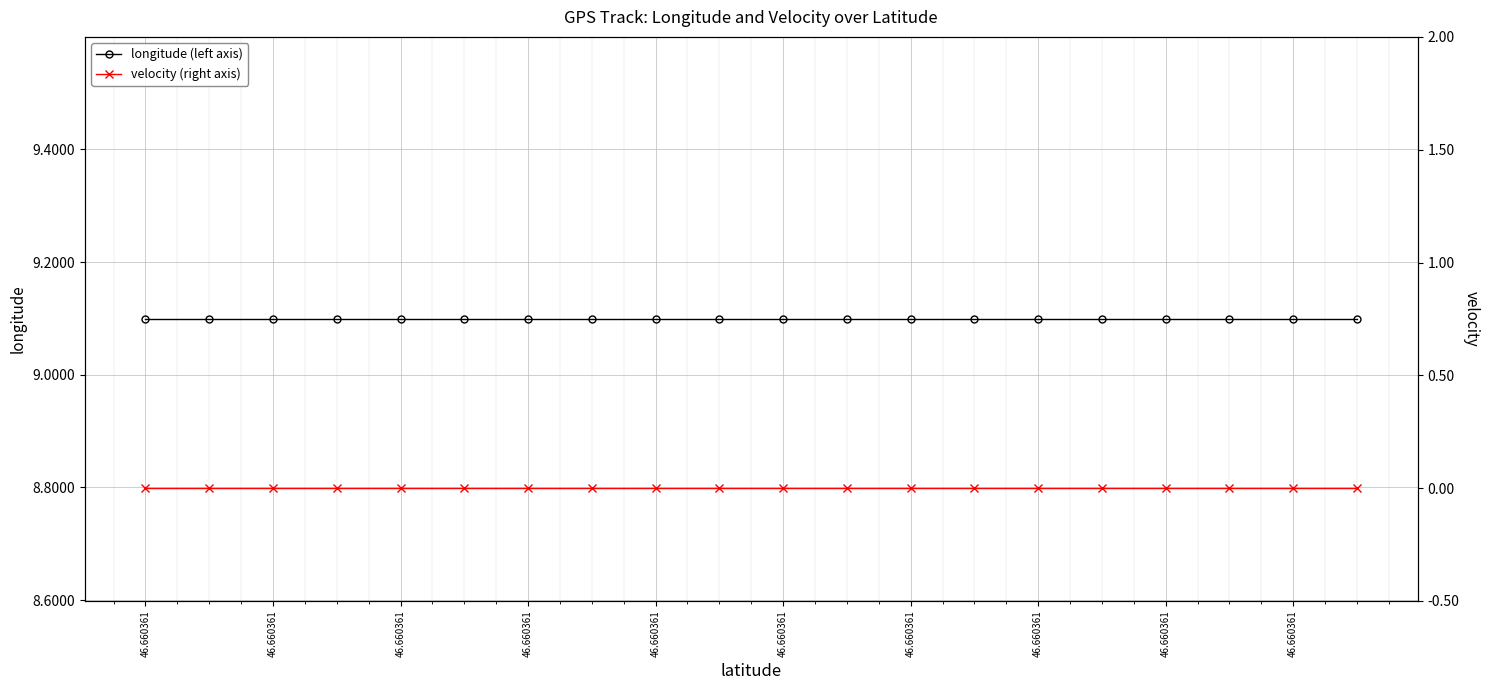

Reading left to right, list all the values displayed in this chart.

longitude (left axis): 9.1	9.1	9.1	9.1	9.1	9.1	9.1	9.1	9.1	9.1	9.1	9.1	9.1	9.1	9.1	9.1	9.1	9.1	9.1	9.1
velocity (right axis): 0.0	0.0	0.0	0.0	0.0	0.0	0.0	0.0	0.0	0.0	0.0	0.0	0.0	0.0	0.0	0.0	0.0	0.0	0.0	0.0